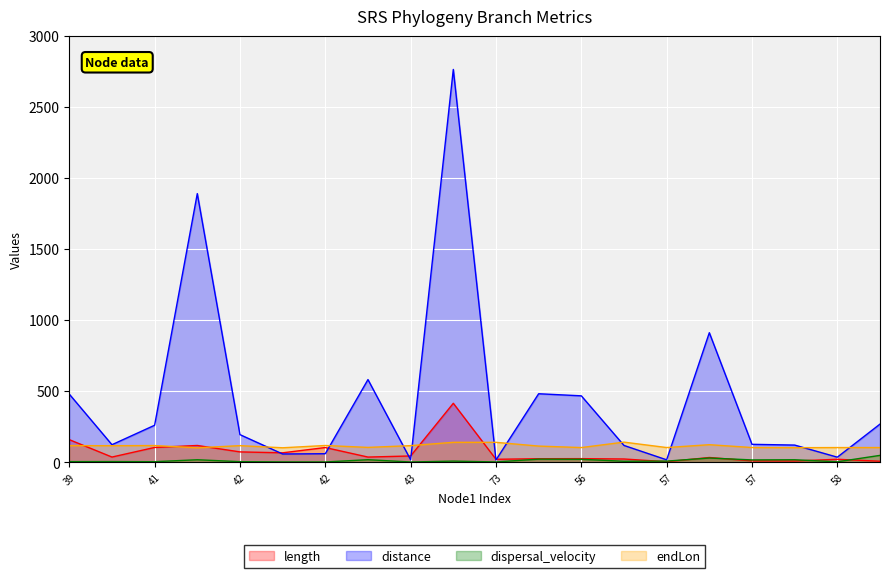

Does the chart display data point markers on the line(s)?

No